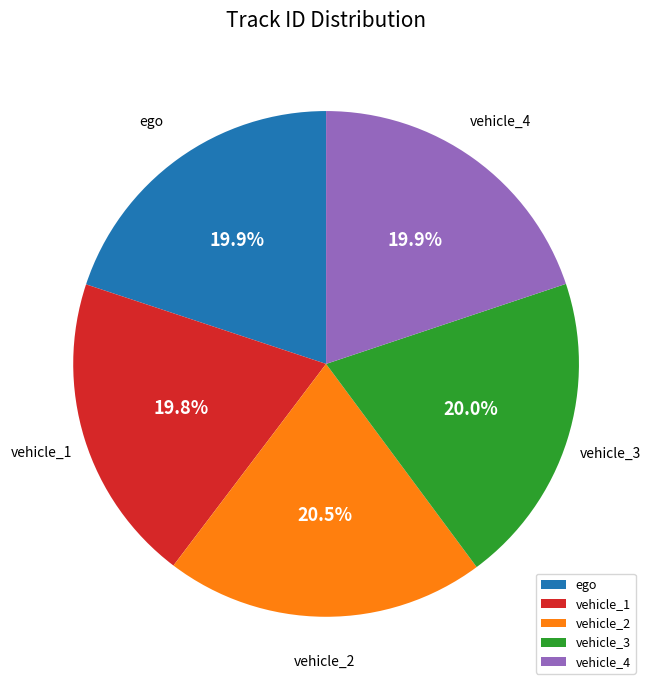

Is vehicle_1 the majority of the pie?

No